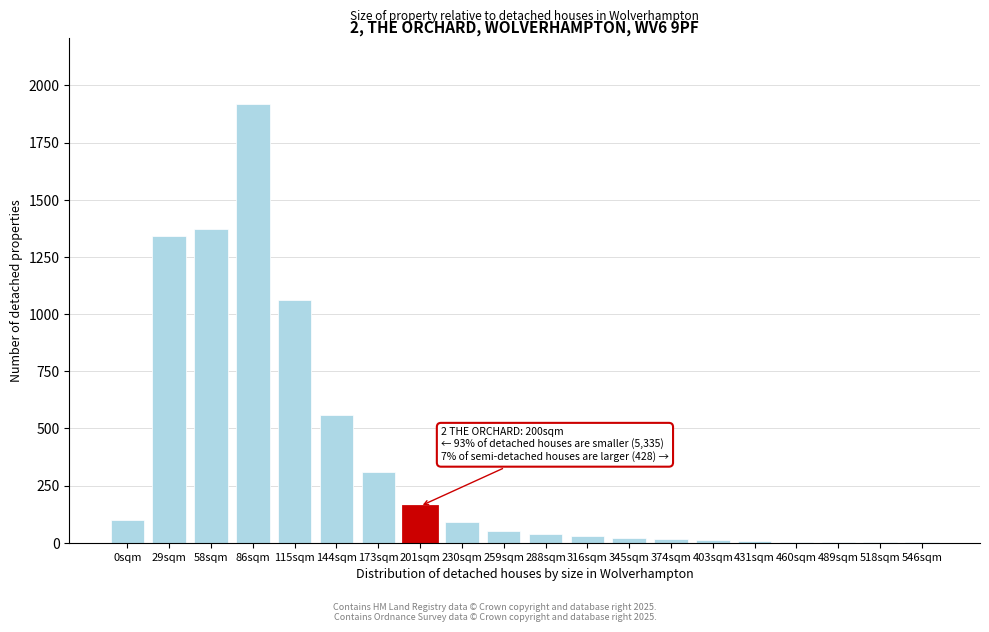

What is the sum of all values?

7097